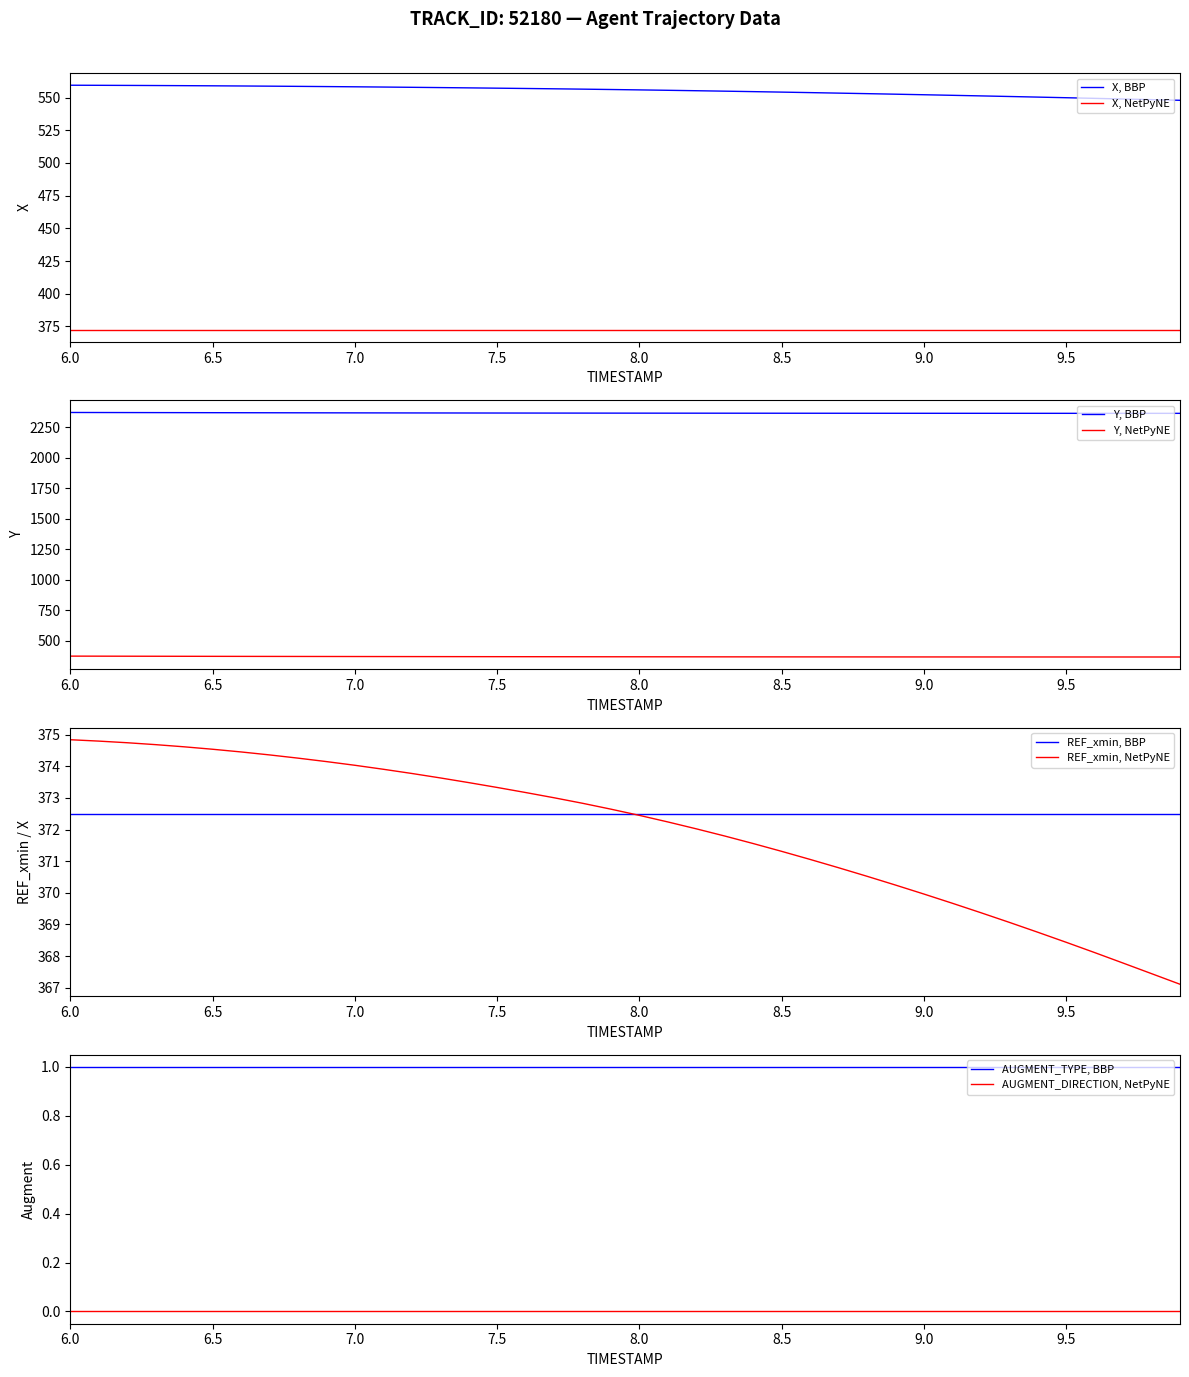

What is the difference between the second highest and minimum values in the X series?

11.5